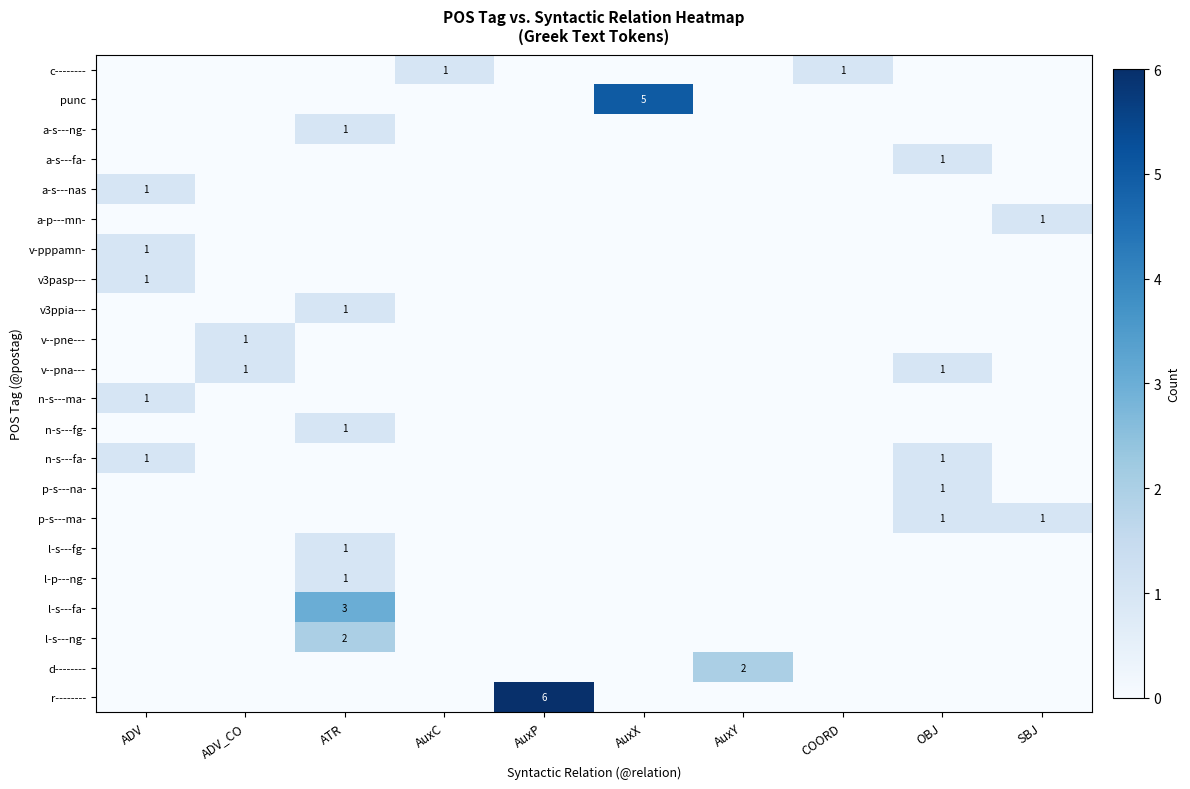

At which category does the chart reach its minimum across all series?

ADV